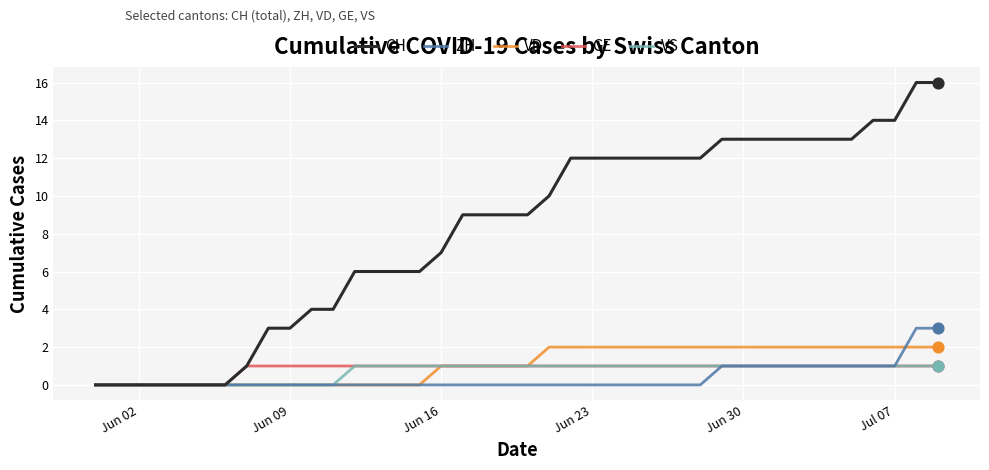

Which series has the largest total across all categories?

CH